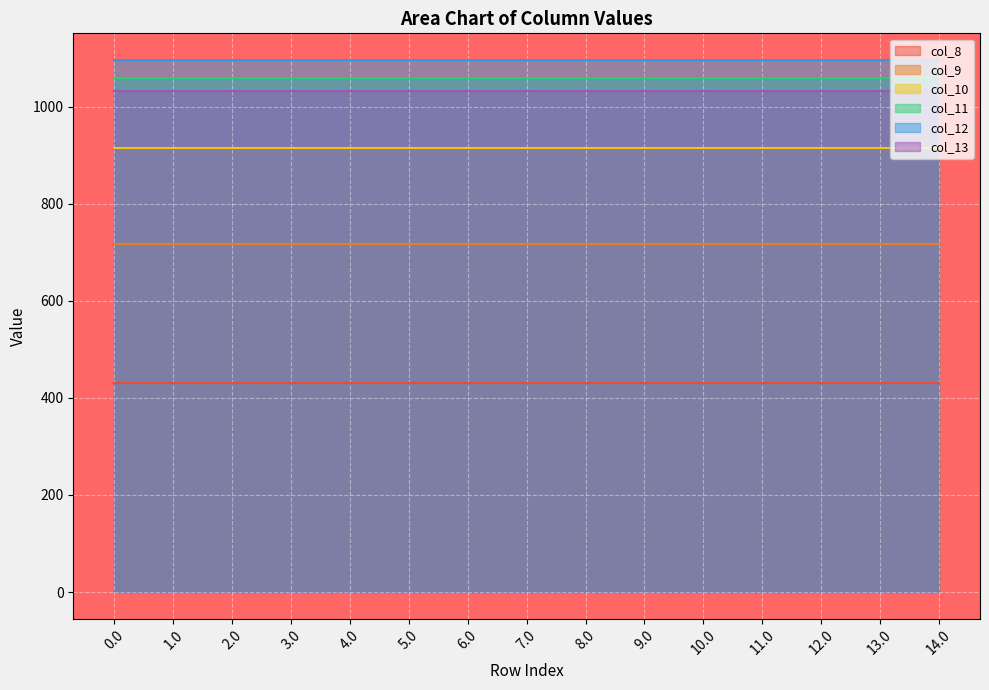

List the series in order of their peak value, lowest first.

col_8, col_9, col_10, col_13, col_11, col_12